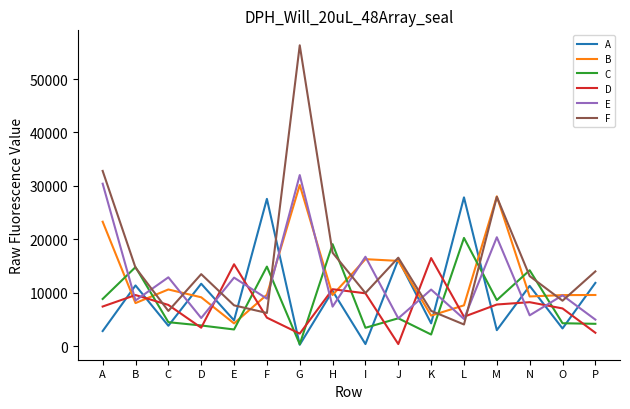

Which series has the largest range (max minus min)?

F